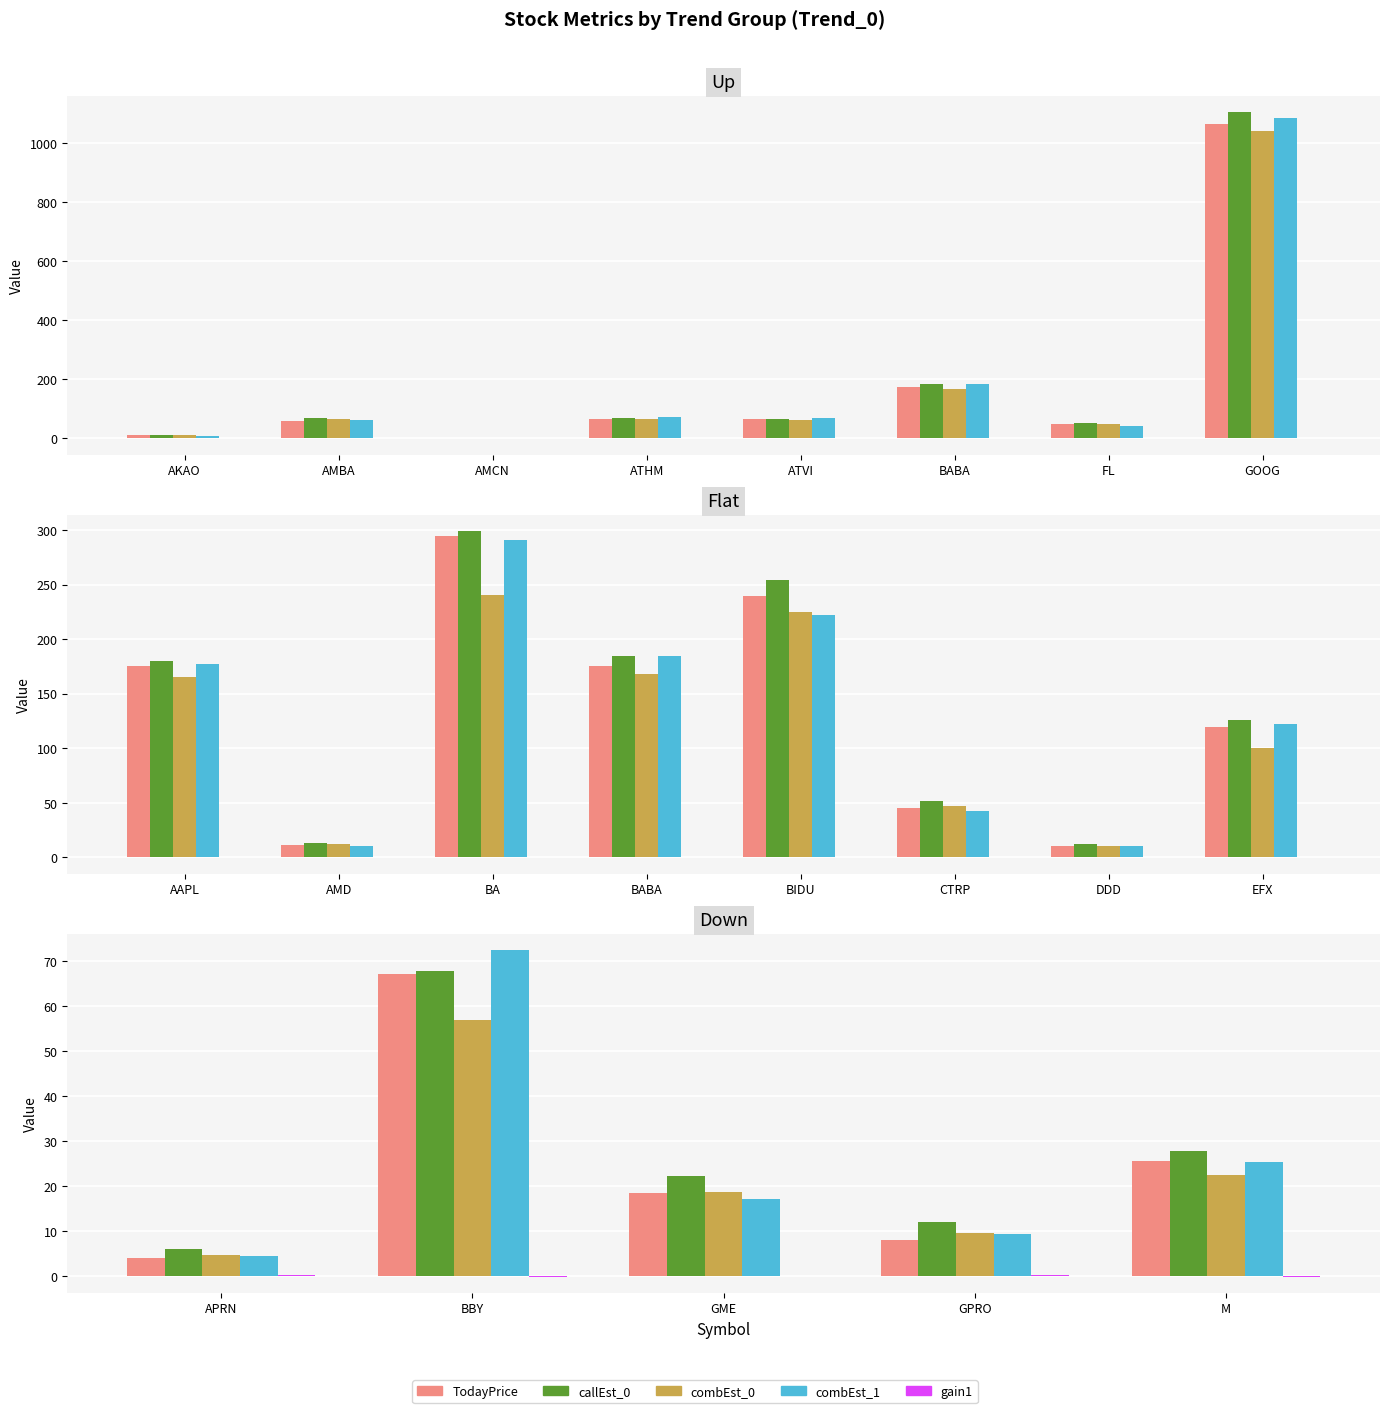

The combEst_0 series shows 38.6 at M. True or false?

False